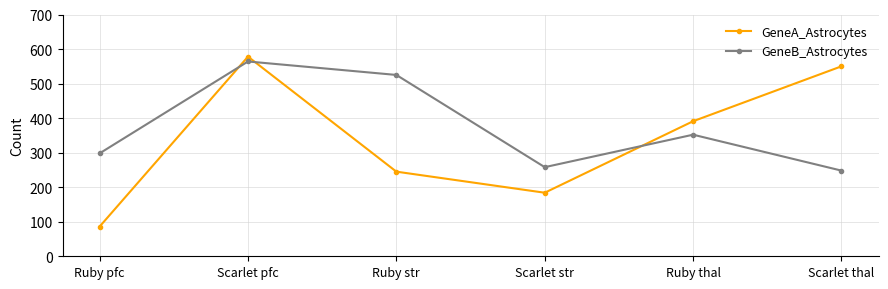

At which label is GeneB_Astrocytes closest to 406?

Ruby thal